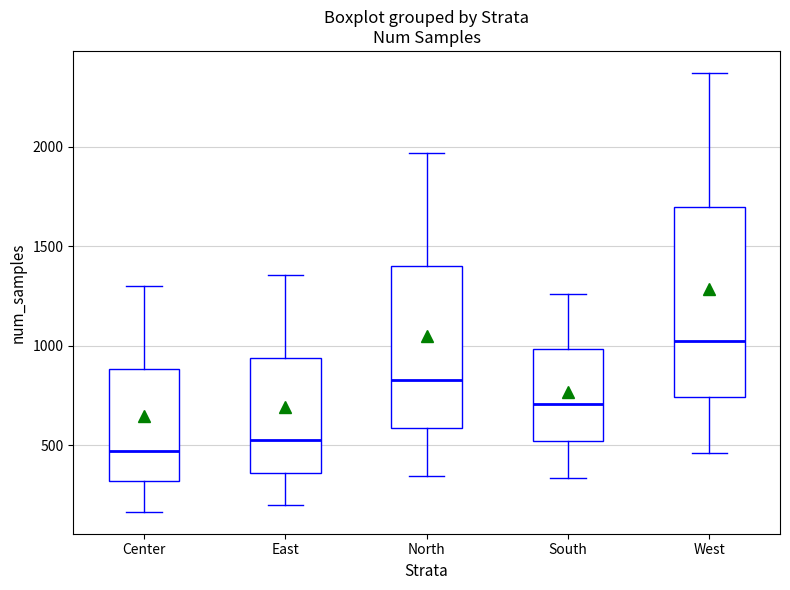

Where is the upper edge of the box for Center on the y-axis? The values are not printed on the chart, so give them approximately, as read against the axis.

900